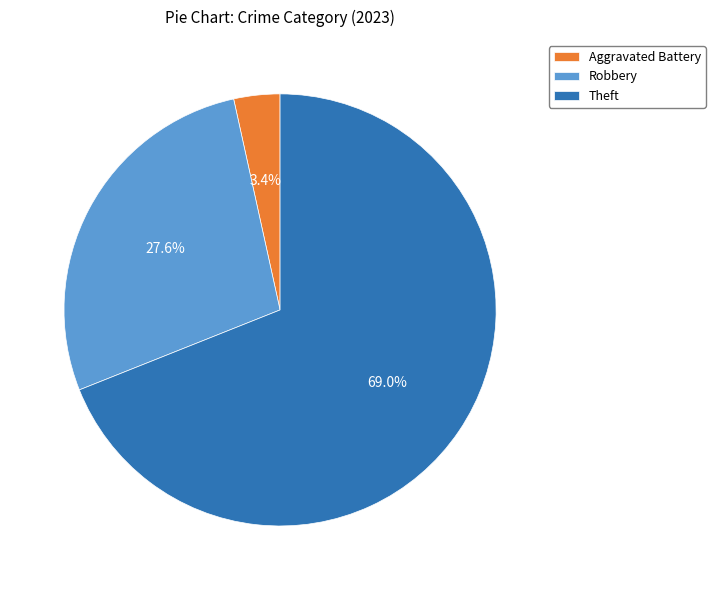

To the nearest percent, what percentage of the pie is Theft?

69%